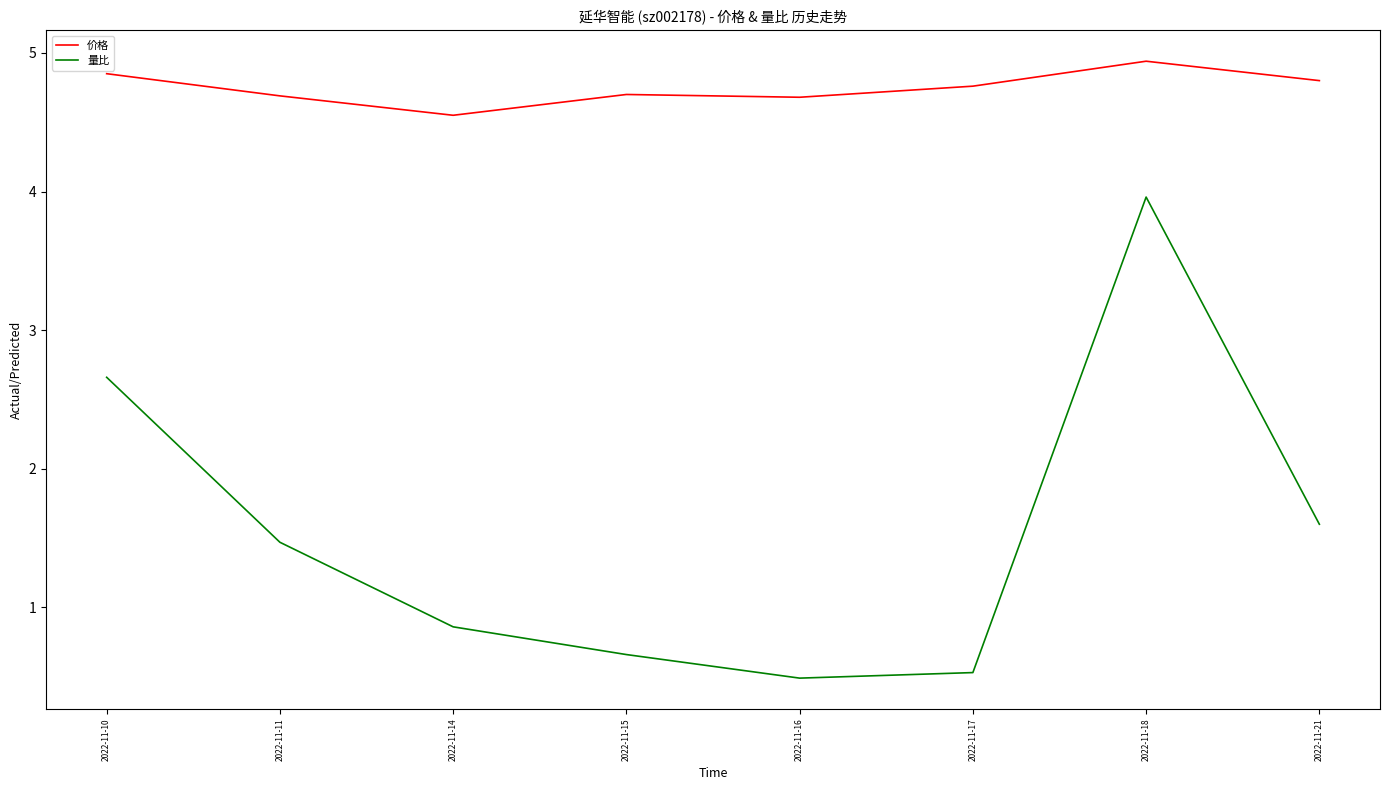

At which category is the sum across all series the highest?

2022-11-18